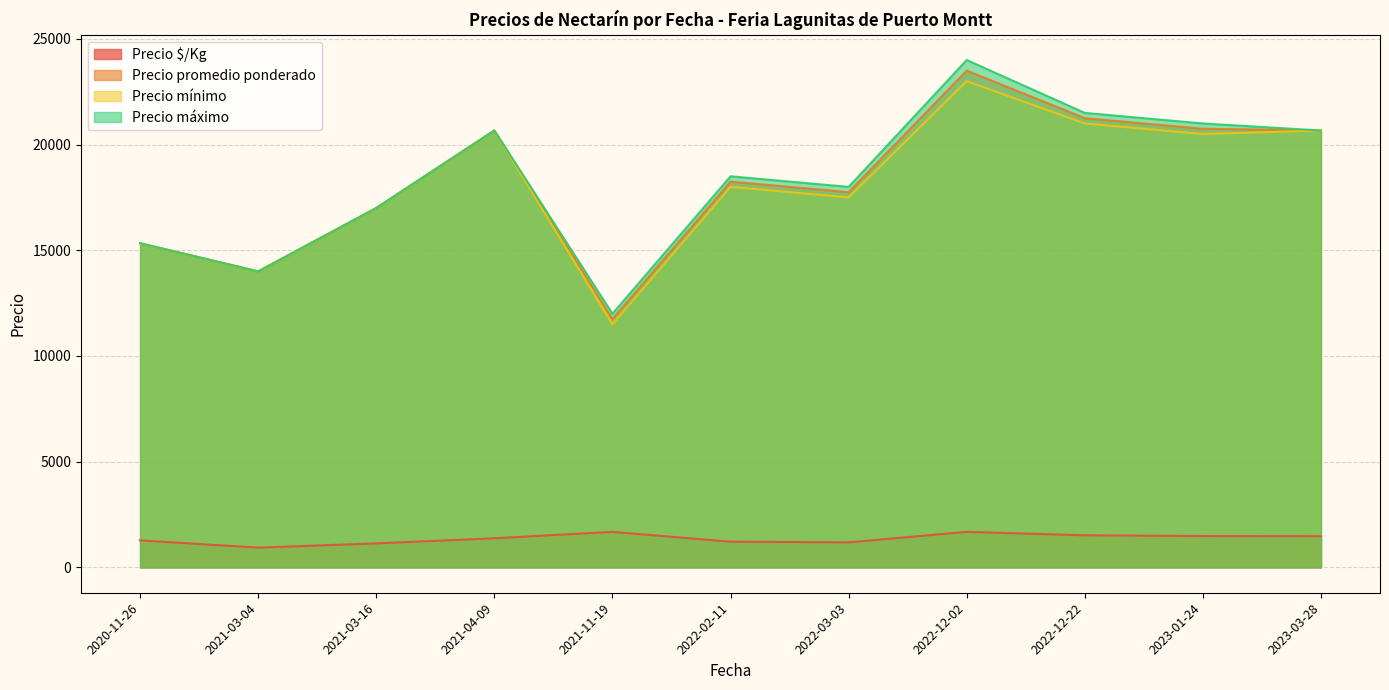

What is the label of the 22nd point from the right?

2021-03-04